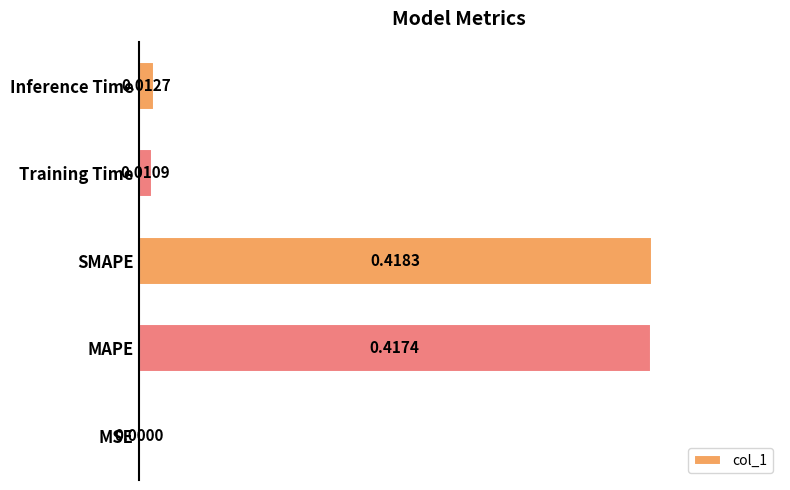

What is the sum of all values?

0.9